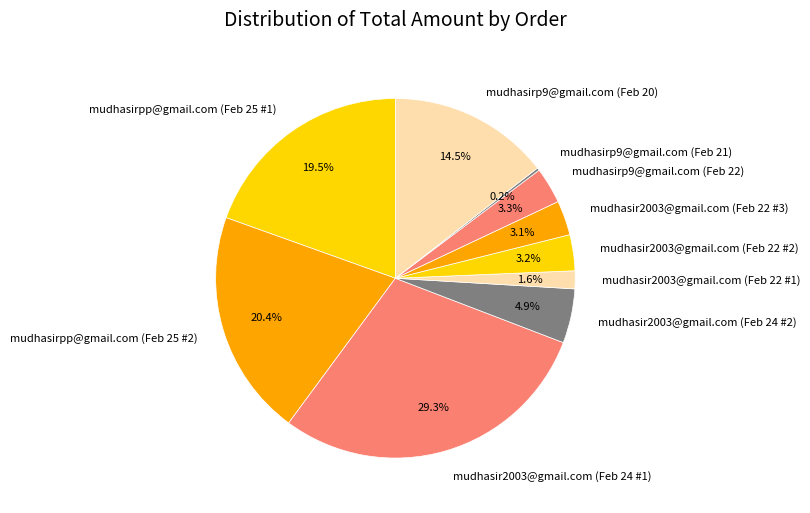

Which category has the biggest portion of the pie?

mudhasir2003@gmail.com (Feb 24 #1)